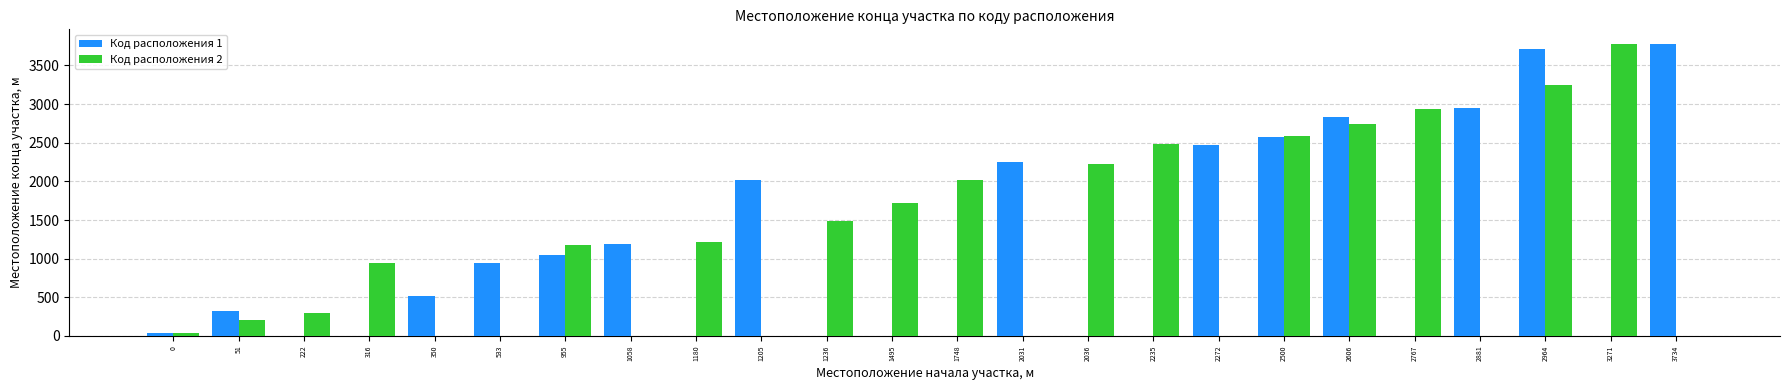

Between 1495 and 2964, which series saw the biggest shift?

Код расположения 1